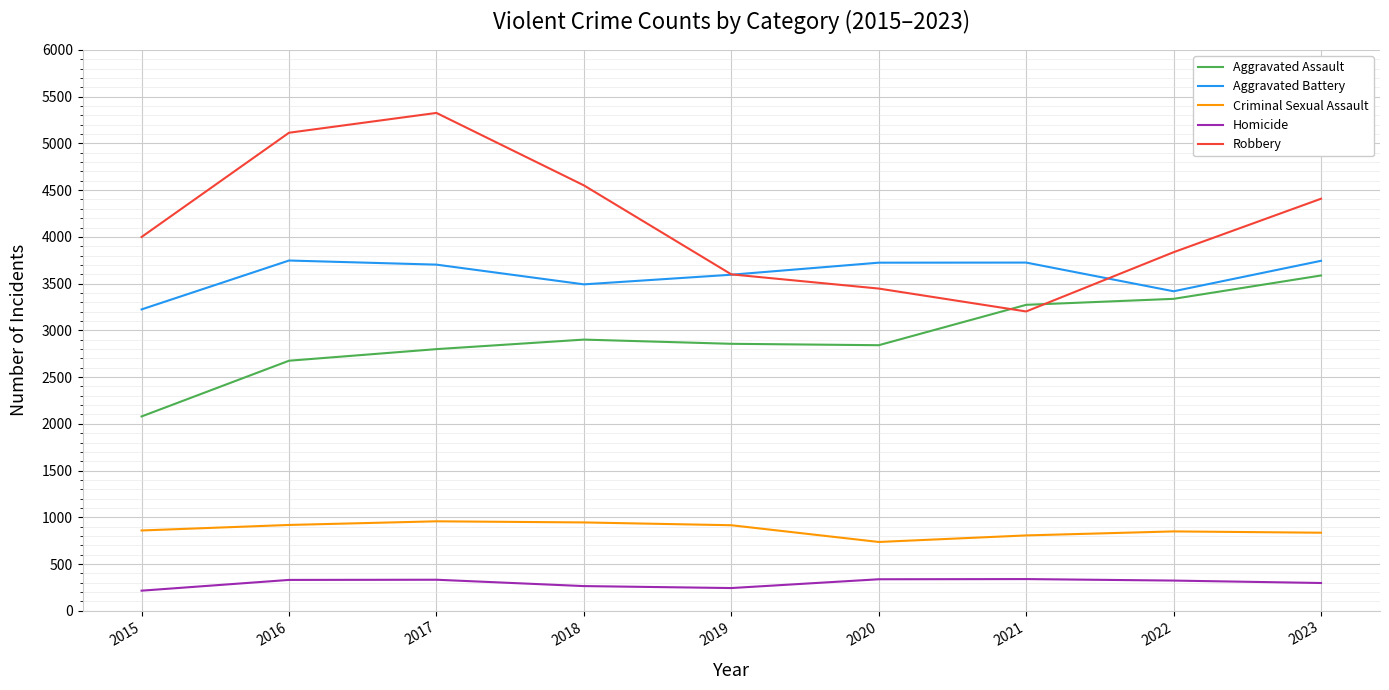

Which label corresponds to the largest value in the chart?

2017